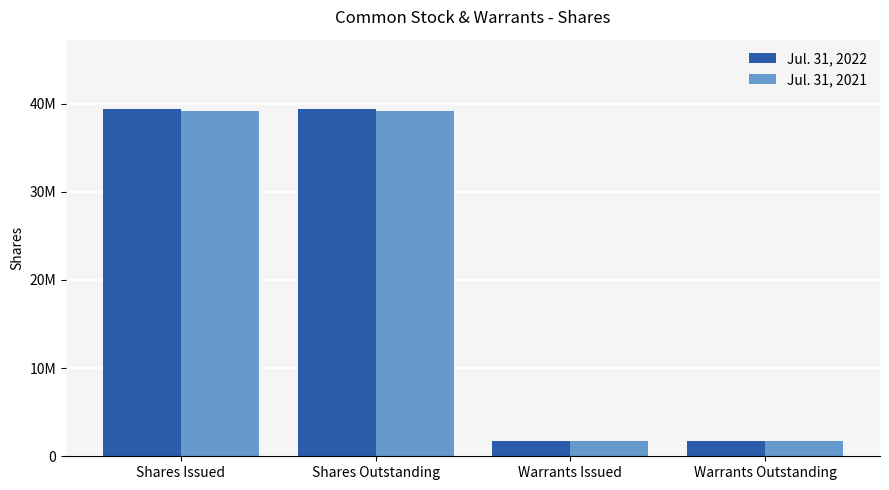

Does the chart contain any negative values?

No